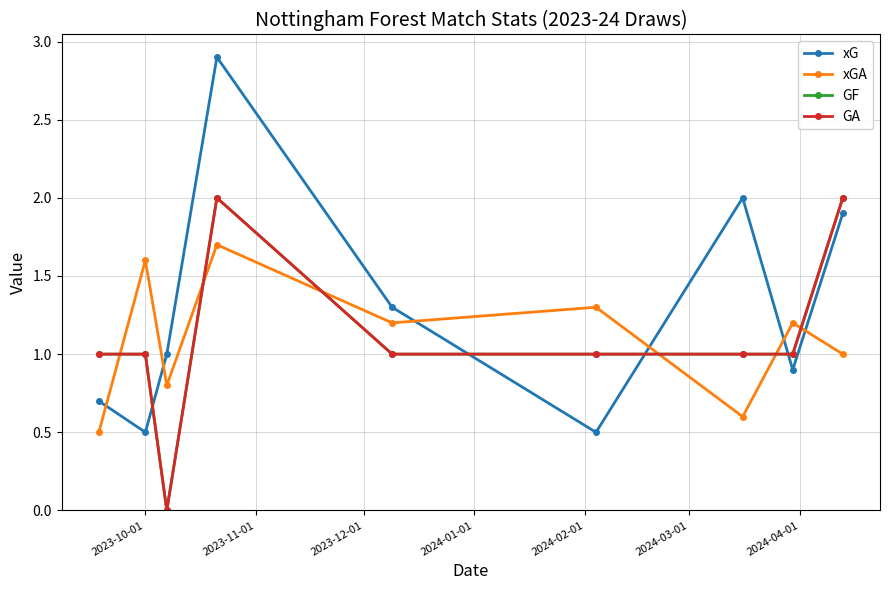

What is the difference between the maximum and second lowest values in the GF series?

1.0